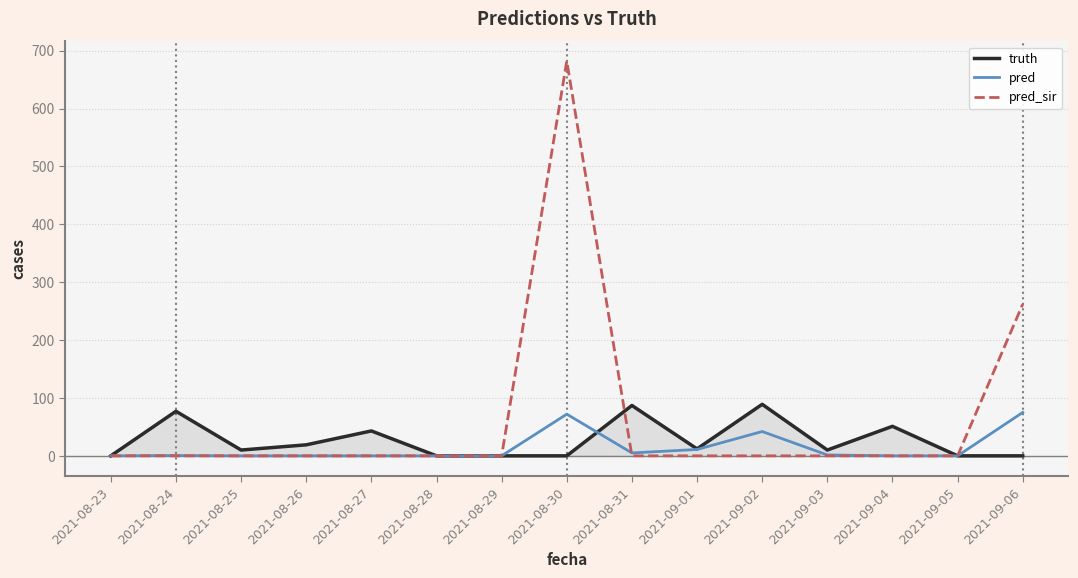

Read the pred value at 2021-08-24.

0.5